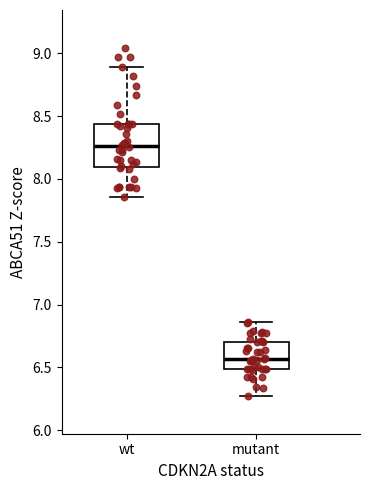

Reading left to right, transcribe this box plot: for each box, give where its median line is, the range the box spans, and where its two whiskers end, as read against the y-axis. The values are not printed on the chart, so give them approximately, as read against the axis.

wt: median 8.25, box 8.10 to 8.45, whiskers 7.85 to 8.90
mutant: median 6.55, box 6.50 to 6.70, whiskers 6.25 to 6.85